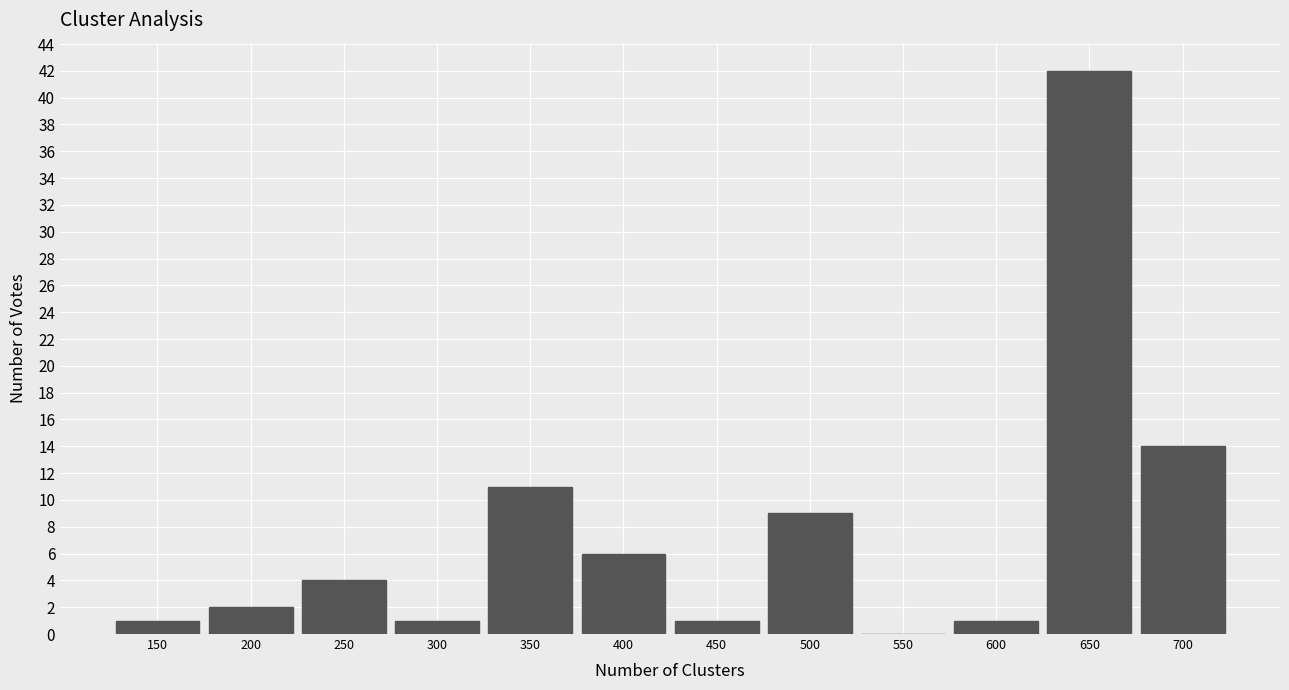

Reading right to left, extract all data points from this chart.

700=14	650=42	600=1	550=0	500=9	450=1	400=6	350=11	300=1	250=4	200=2	150=1